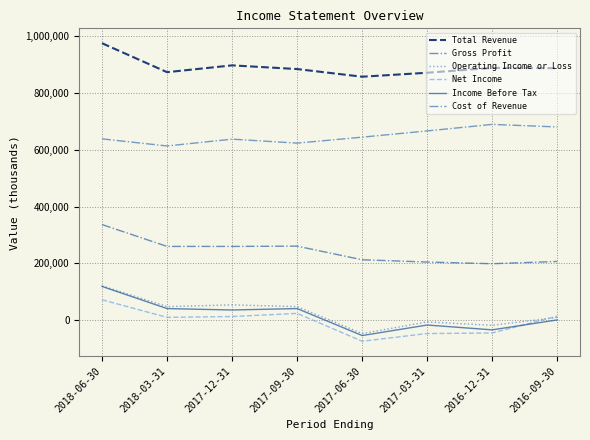

Reading left to right, list all the values displayed in this chart.

Total Revenue: 2018-06-30=976000	2018-03-31=874000	2017-12-31=898000	2017-09-30=885000	2017-06-30=858000	2017-03-31=872000	2016-12-31=889000	2016-09-30=888000
Gross Profit: 2018-06-30=337000	2018-03-31=260000	2017-12-31=260000	2017-09-30=261000	2017-06-30=213000	2017-03-31=205000	2016-12-31=199000	2016-09-30=207000
Operating Income or Loss: 2018-06-30=121000	2018-03-31=48000	2017-12-31=54000	2017-09-30=48000	2017-06-30=-47000	2017-03-31=-6000	2016-12-31=-18000	2016-09-30=10000
Net Income: 2018-06-30=72000	2018-03-31=10000	2017-12-31=13000	2017-09-30=24000	2017-06-30=-74000	2017-03-31=-47000	2016-12-31=-45000	2016-09-30=14000
Income Before Tax: 2018-06-30=119000	2018-03-31=41000	2017-12-31=36000	2017-09-30=41000	2017-06-30=-54000	2017-03-31=-17000	2016-12-31=-34000	2016-09-30=1000
Cost of Revenue: 2018-06-30=639000	2018-03-31=614000	2017-12-31=638000	2017-09-30=624000	2017-06-30=645000	2017-03-31=667000	2016-12-31=690000	2016-09-30=681000